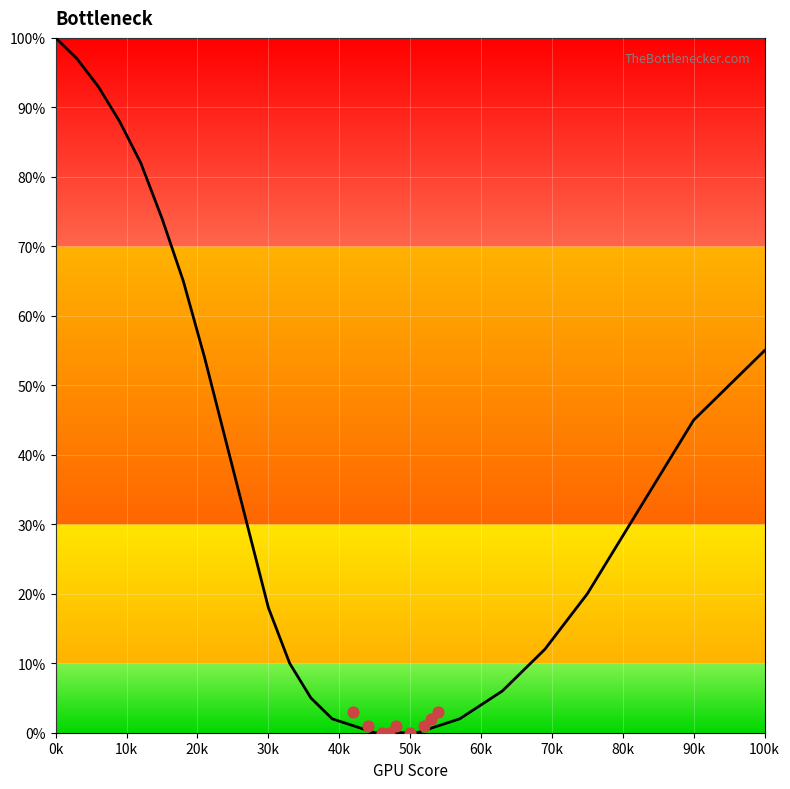

What is the change in value from 39 to 63?

+4